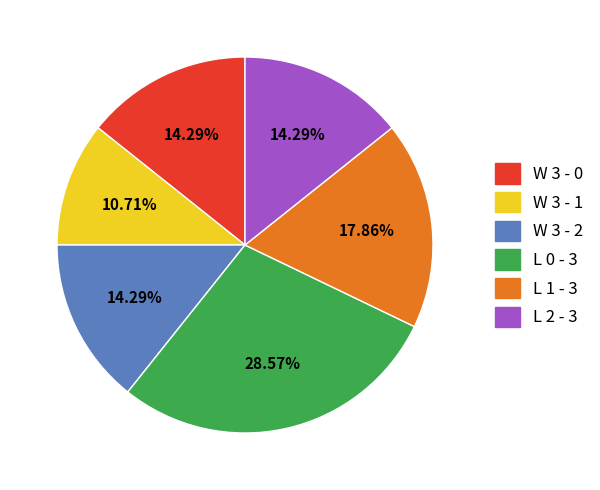

What is the total percentage of W 3 - 1 and L 2 - 3?

25.0%